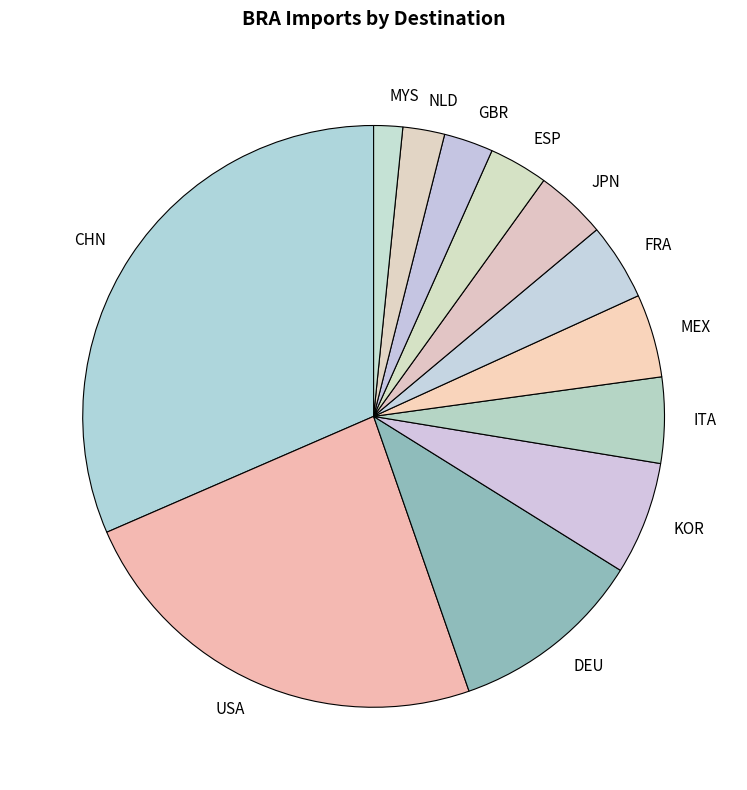

Count the number of slices in the pie.

12